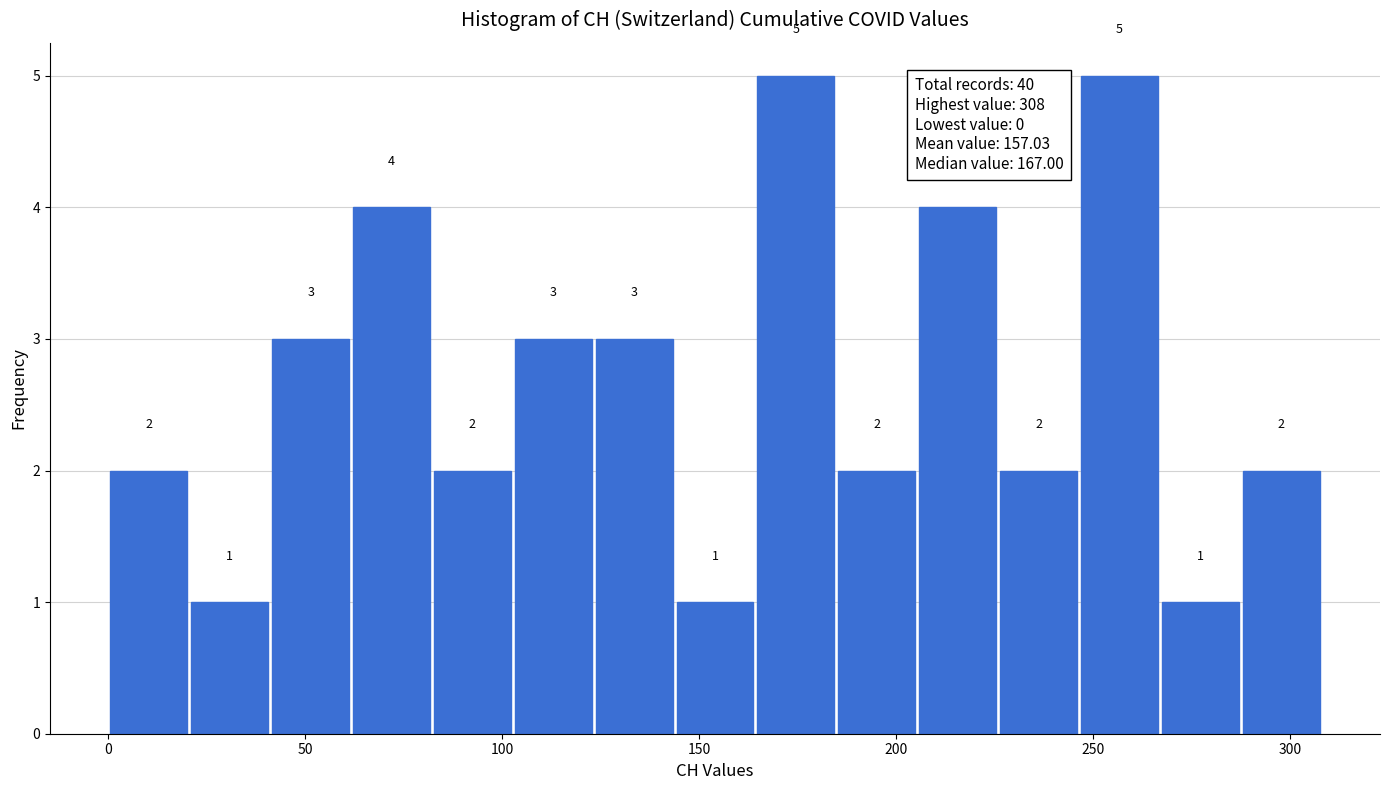

Reading left to right, list every bar in this chart as the range it spans on the x-axis followed by its height. The bar edges are not printed on the chart, so give them approximately, as read against the axis.

0 to 20: 2
20 to 40: 1
40 to 60: 3
60 to 80: 4
80 to 105: 2
105 to 125: 3
125 to 145: 3
145 to 165: 1
165 to 185: 5
185 to 205: 2
205 to 225: 4
225 to 245: 2
245 to 265: 5
265 to 285: 1
285 to 310: 2